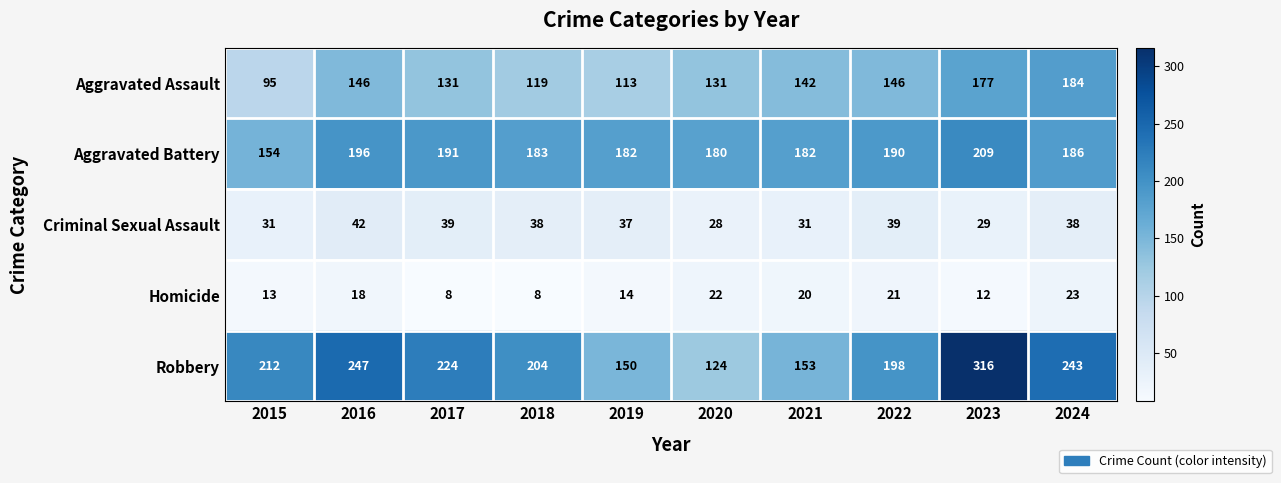

How many distinct data groups are displayed?

5